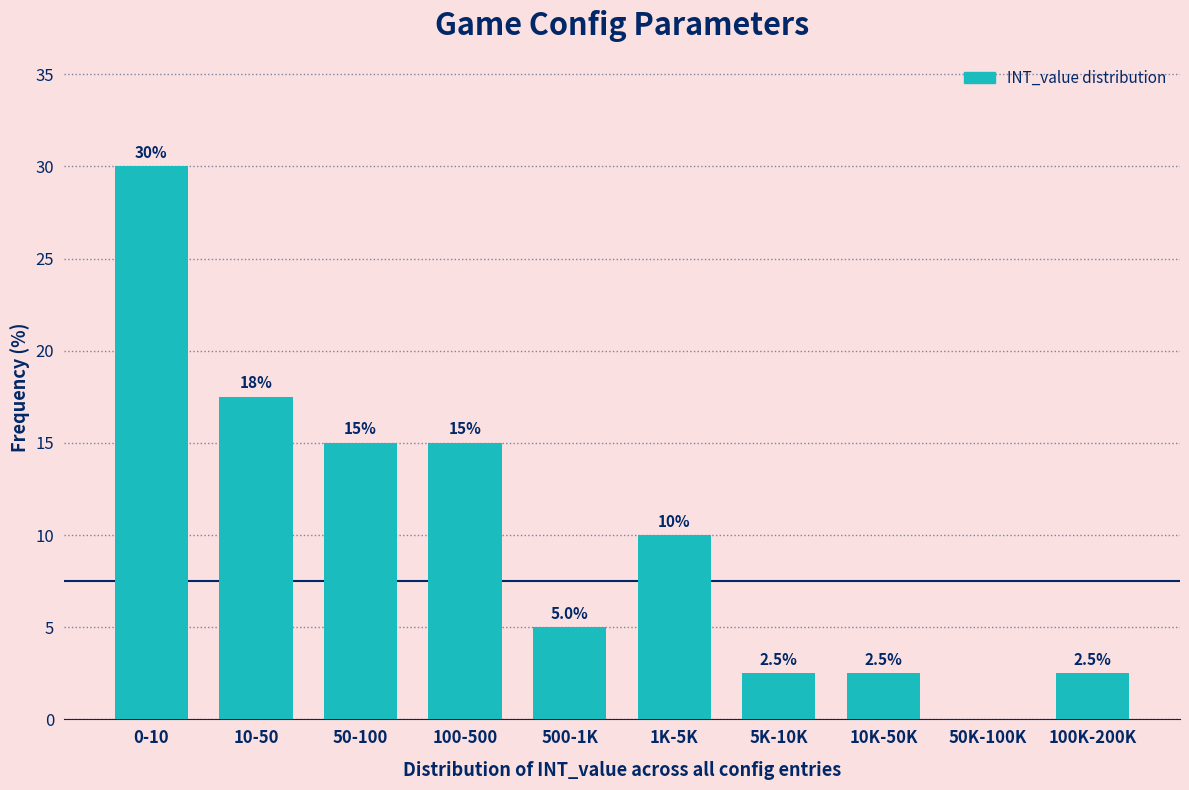

Reading right to left, extract all data points from this chart.

100K-200K=2.5	50K-100K=0.0	10K-50K=2.5	5K-10K=2.5	1K-5K=10.0	500-1K=5.0	100-500=15.0	50-100=15.0	10-50=17.5	0-10=30.0